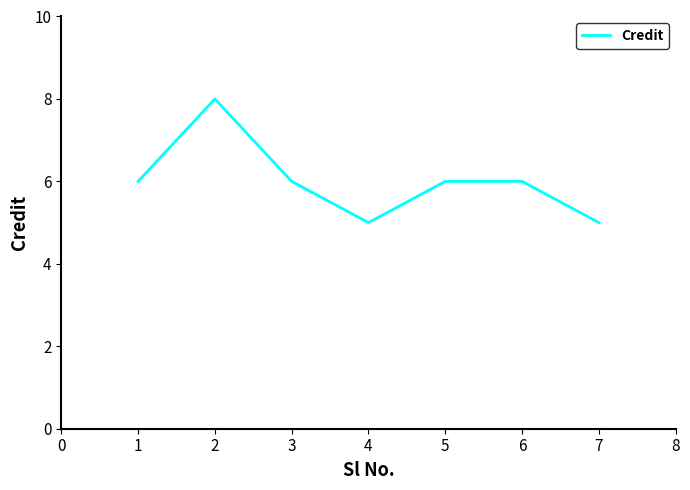

At which category does the data reach its first local peak?

2